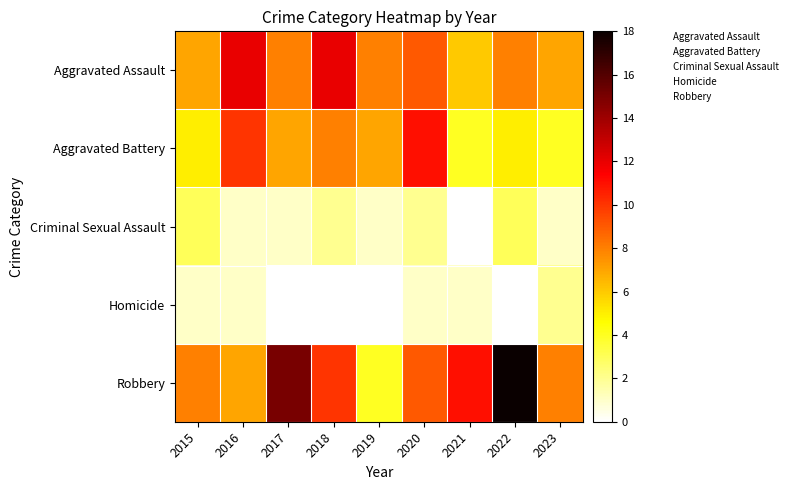

How many categories are shown in the chart?

9